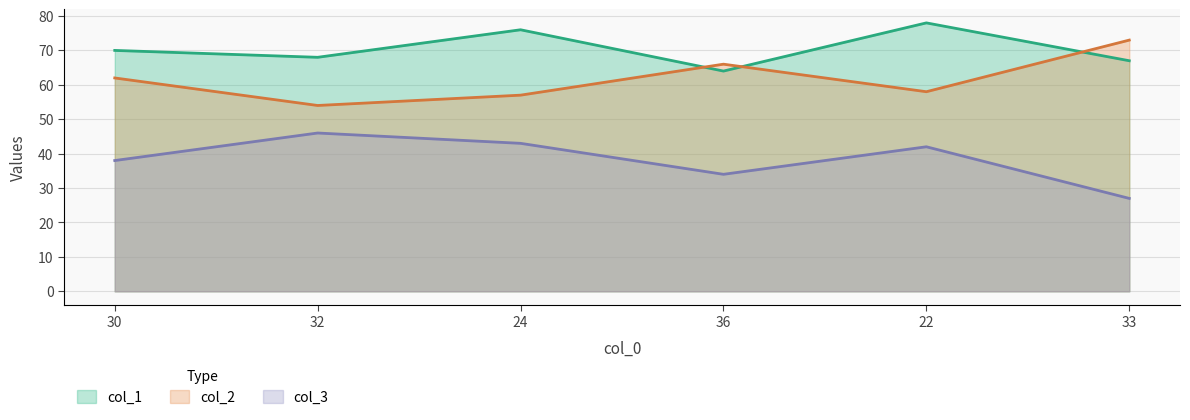

What is the label of the 6th point from the left?

33